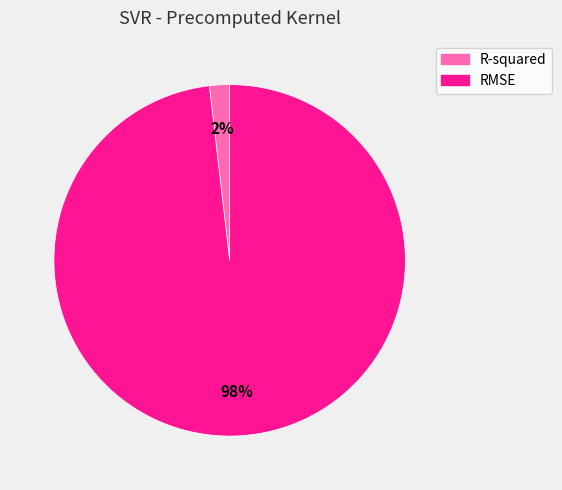

Combined, do R-squared and RMSE account for over 50%?

Yes